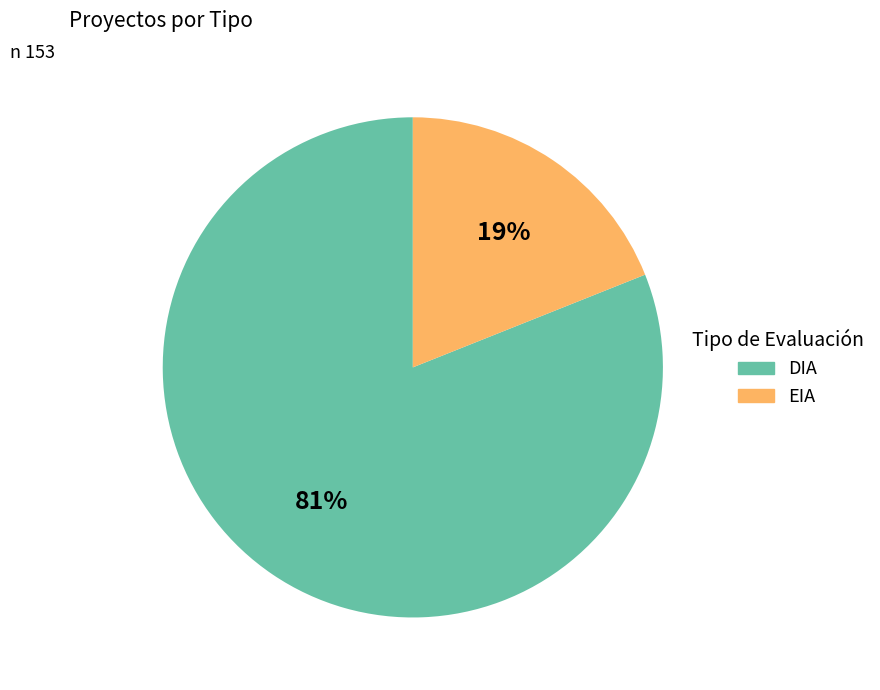

Does EIA account for over 50% of the chart?

No